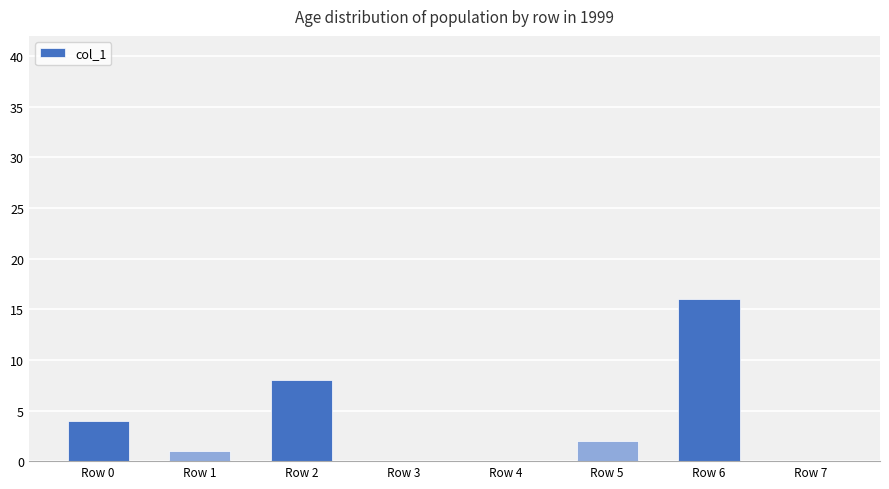

The chart shows a value of 5 at Row 4. True or false?

False